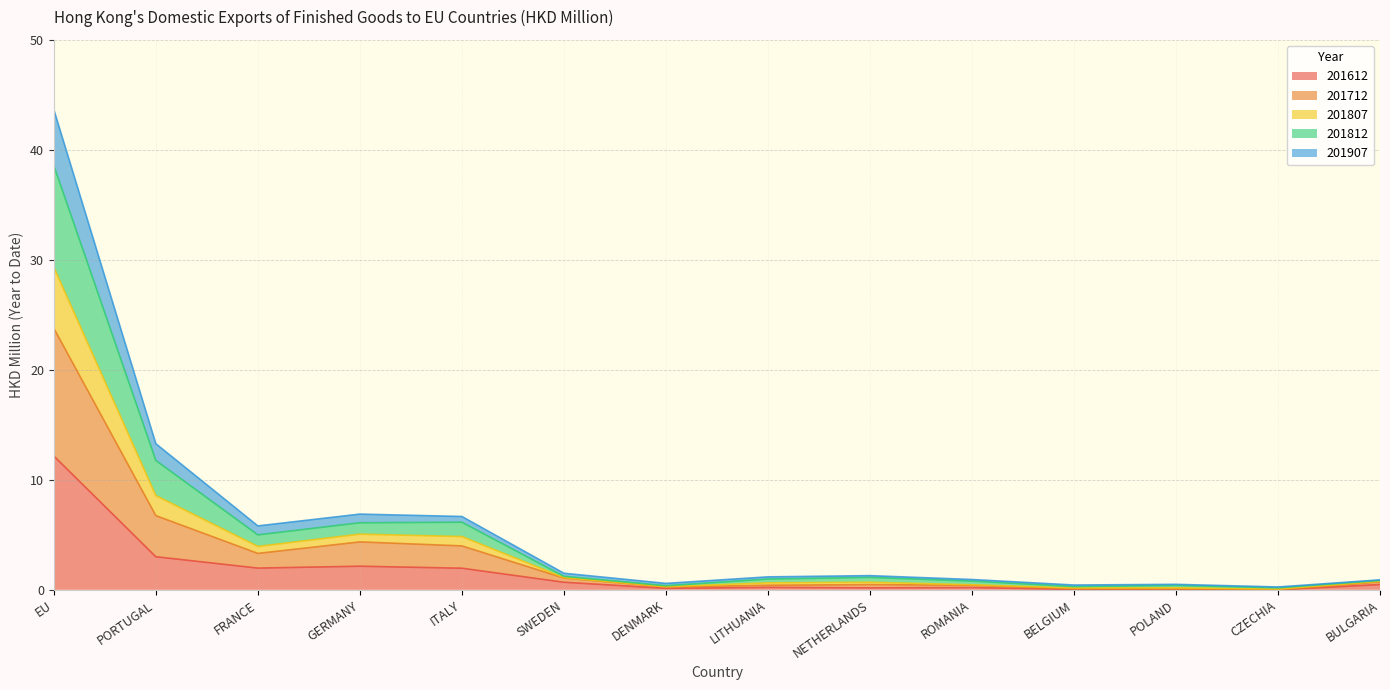

At which label does 201612 reach its peak?

EU